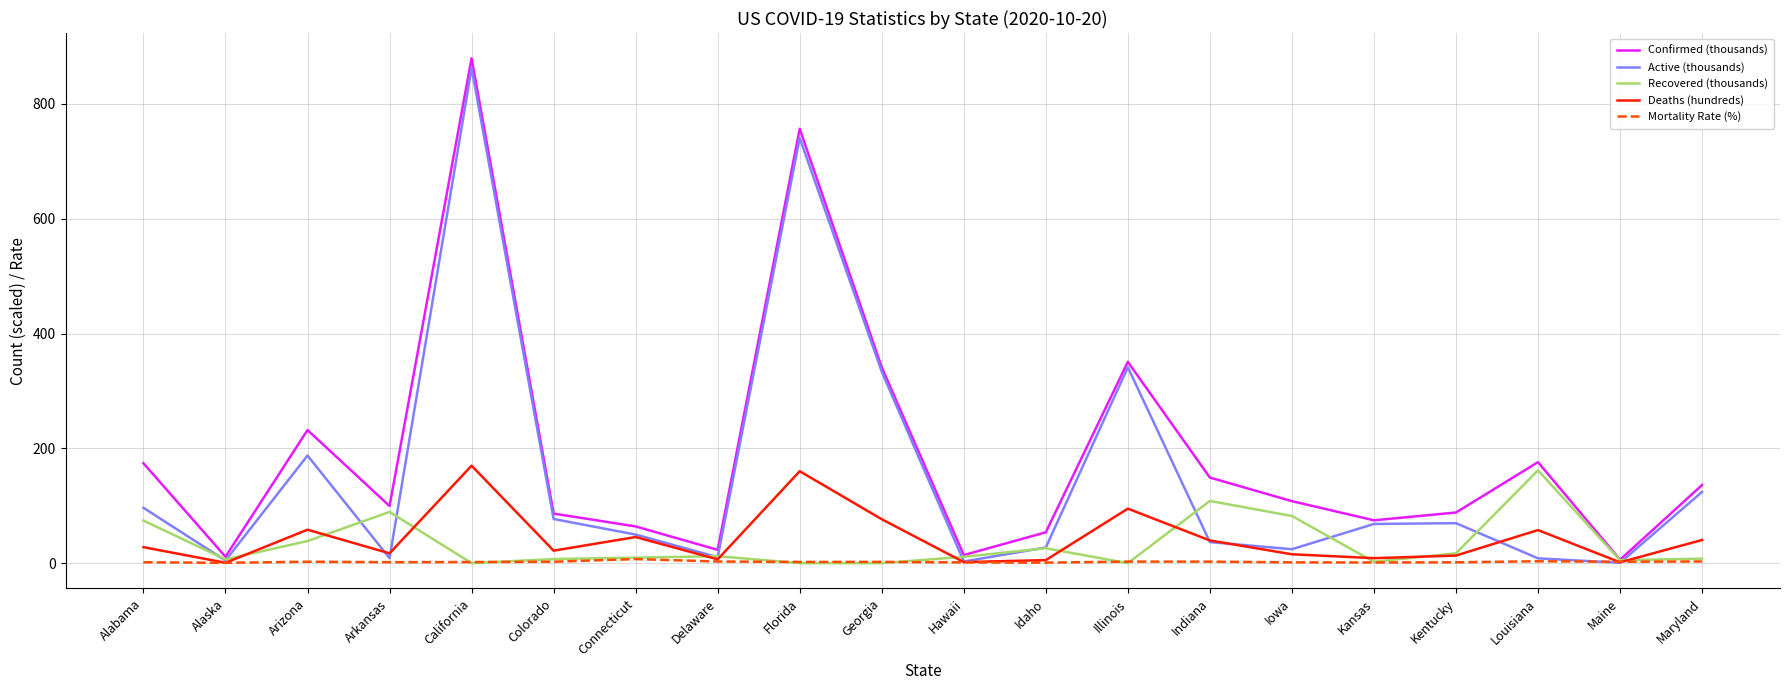

True or false: Confirmed (thousands) has a value of 174.1 at Alabama.

True